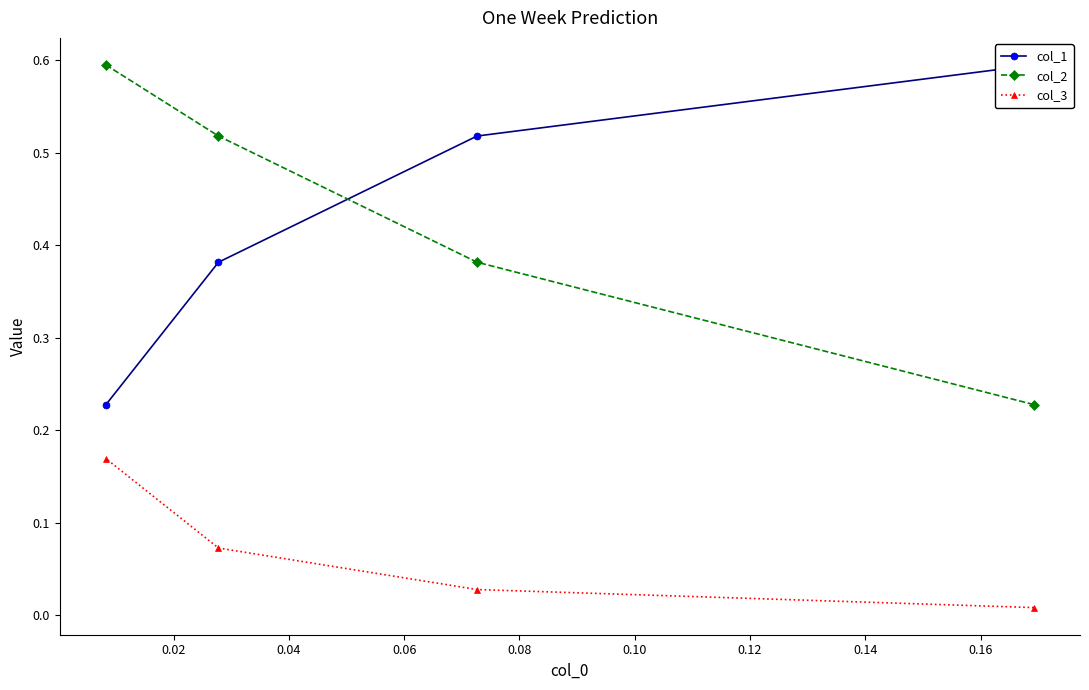

What is the minimum value for col_1?

0.2